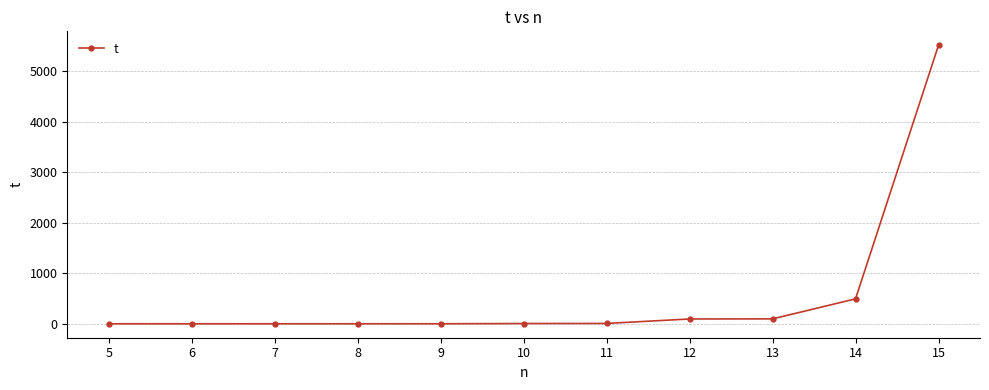

What is the maximum value shown in the chart?

5511.1